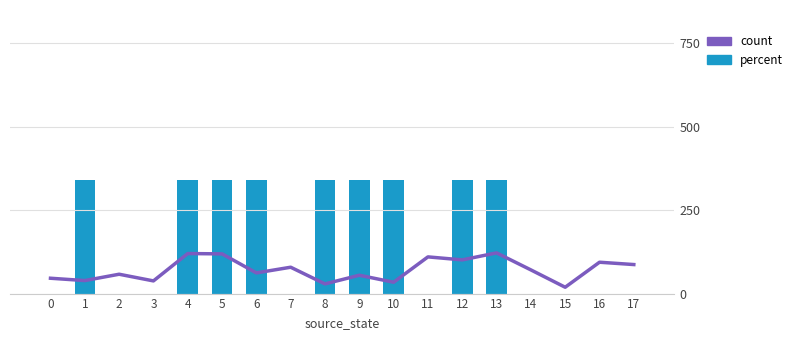

What value does the percent series have at 8?

1